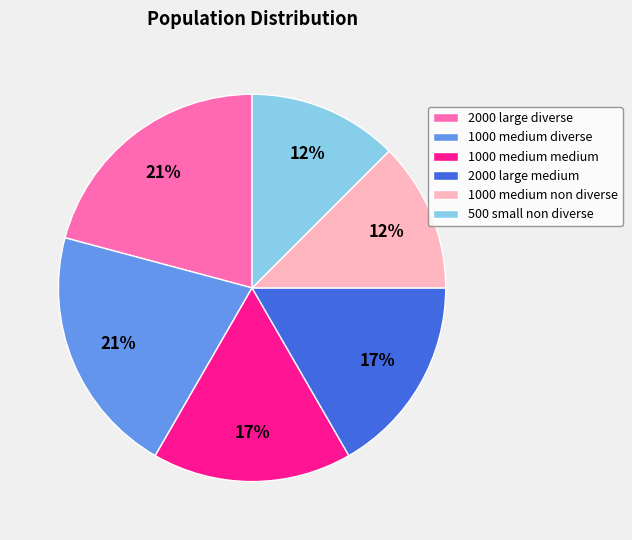

How many segments does this pie chart have?

6